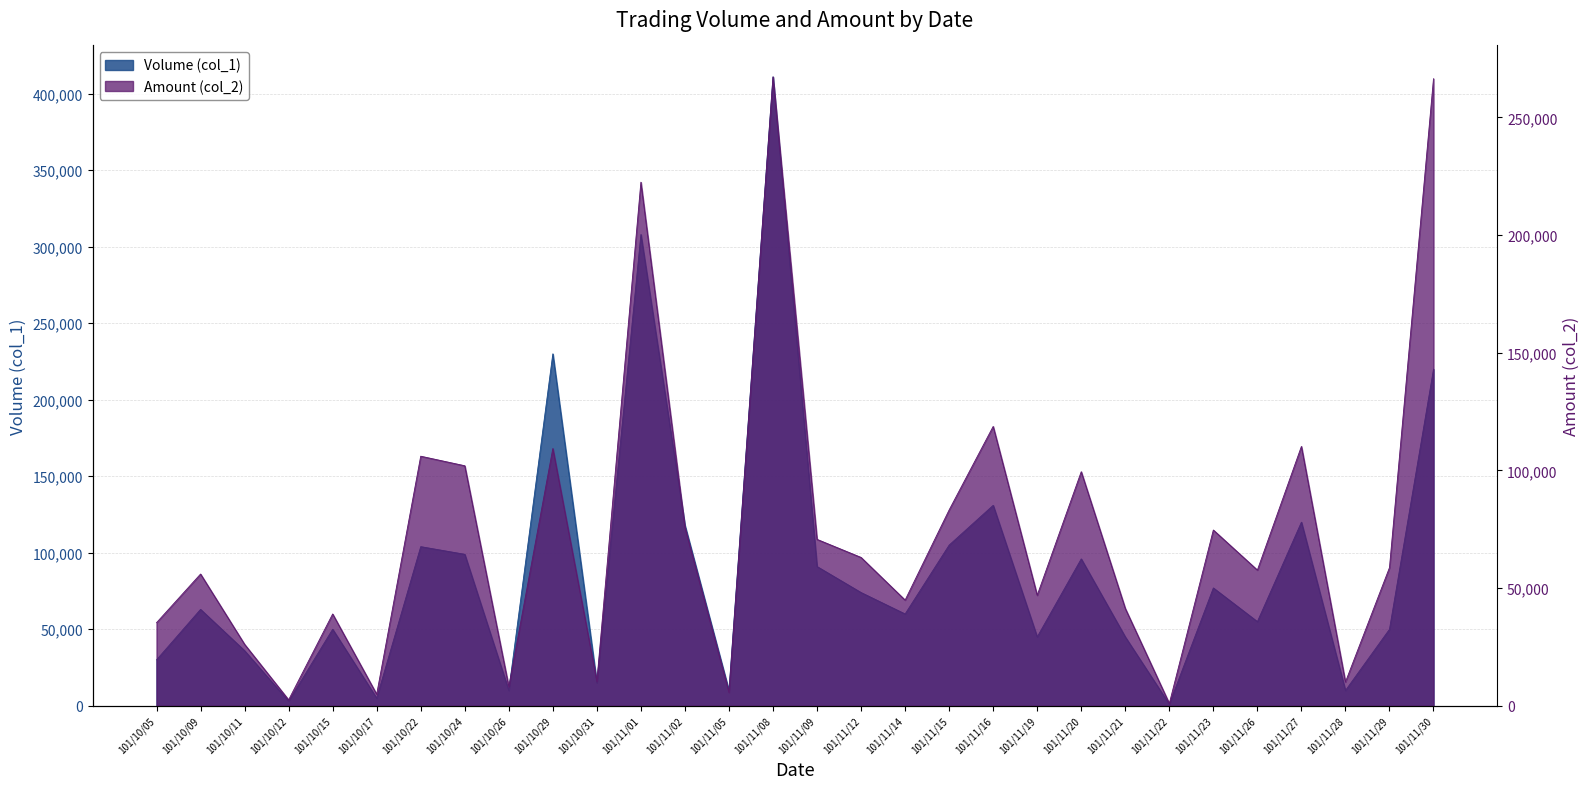

At how many categories does at least one series exceed 284352?

2